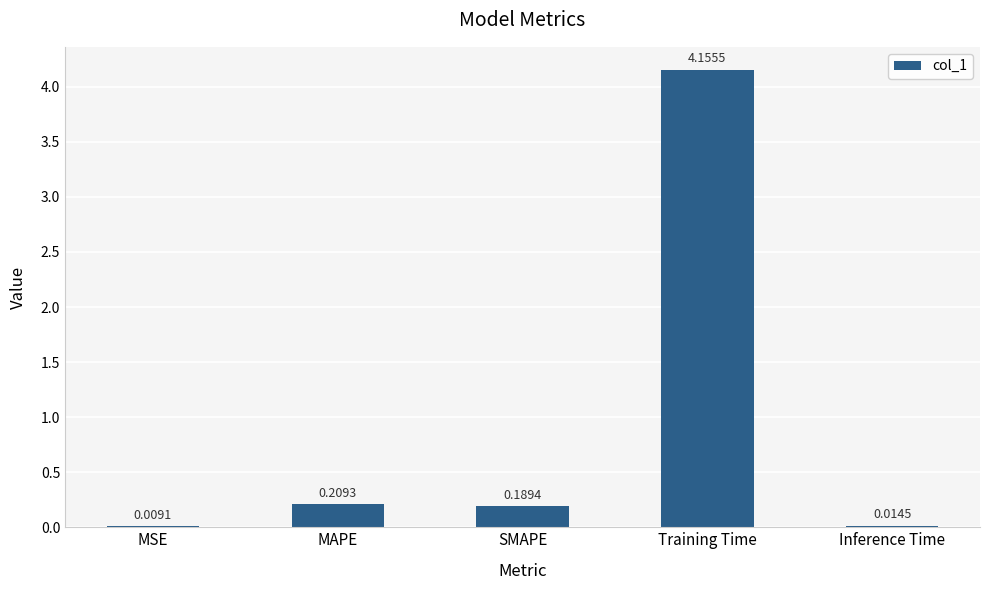

What is the sum of the values at MAPE and SMAPE?

0.4